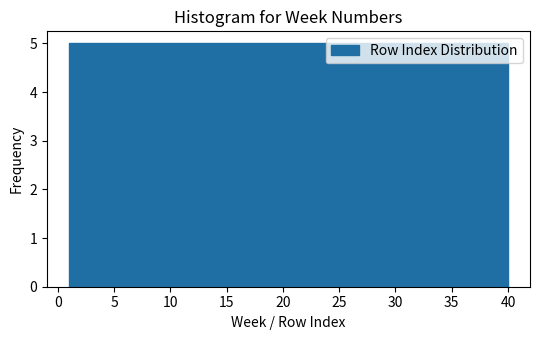

Reading left to right, transcribe this chart: for each bar, give the range it covers on the x-axis and its height. Neither the bar edges nor the heights are printed on the chart, so give them approximately, as read against the axes.

1.0 to 6.0: 5
6.0 to 11.0: 5
11.0 to 15.5: 5
15.5 to 20.5: 5
20.5 to 25.5: 5
25.5 to 30.5: 5
30.5 to 35.0: 5
35.0 to 40.0: 5